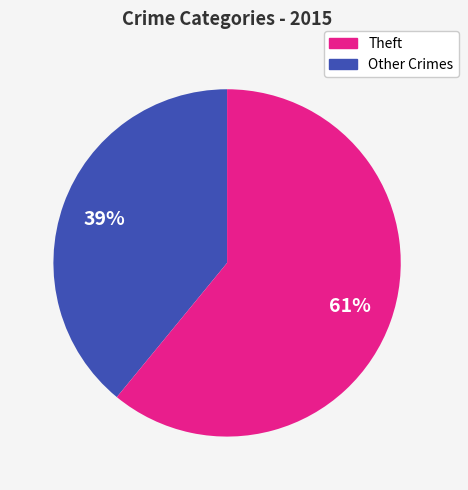

To the nearest percent, what is the average slice percentage?

50%